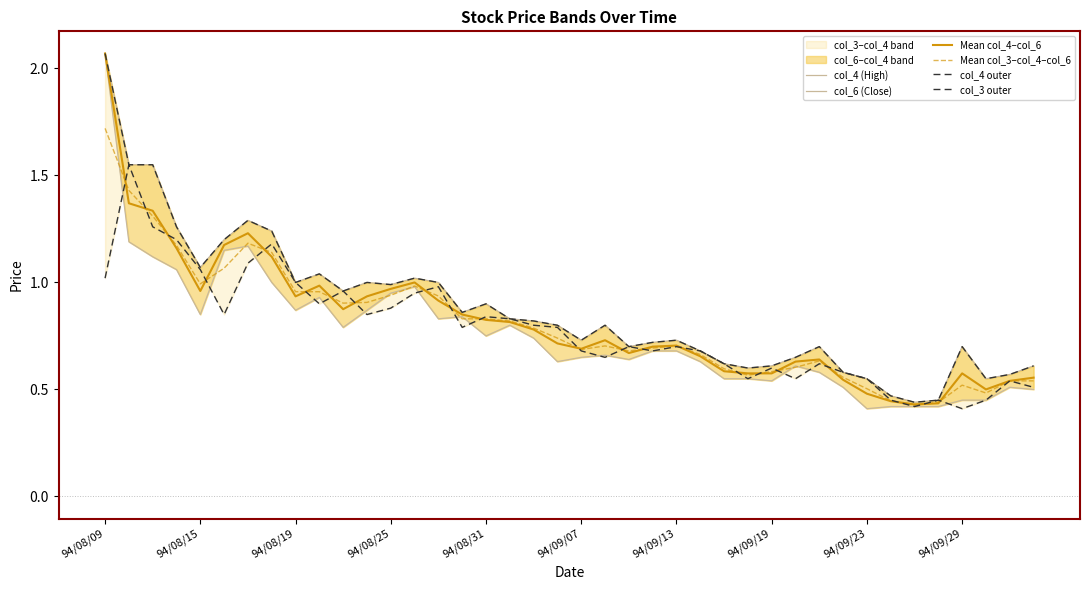

Is it true that col_3 outer equals 0.7 at 23?

True